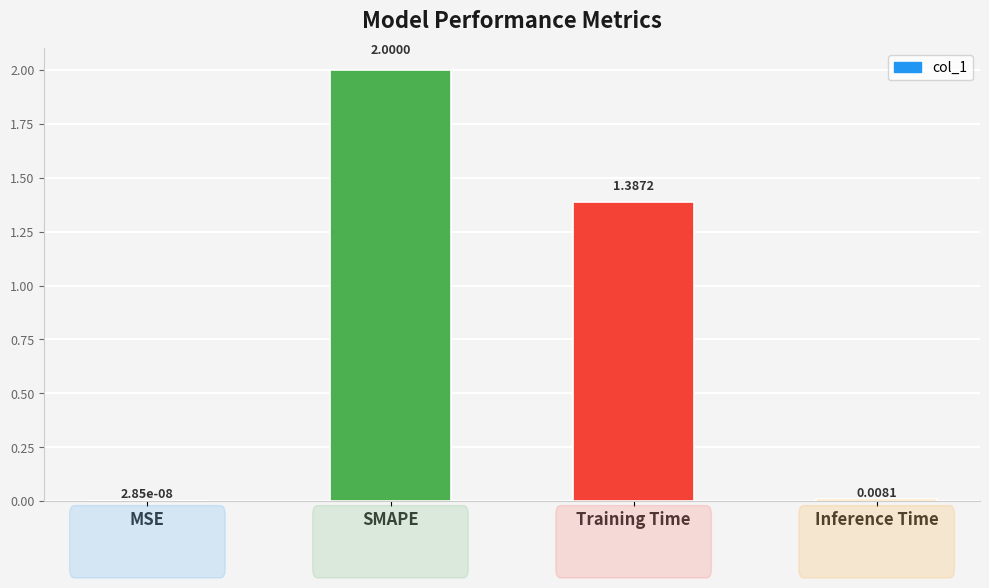

At which label is the value closest to 1?

Training Time